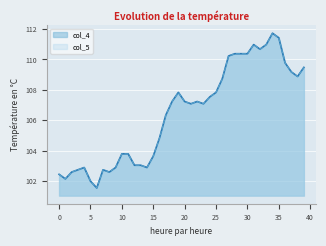

At how many categories does at least one series exceed 102?

38